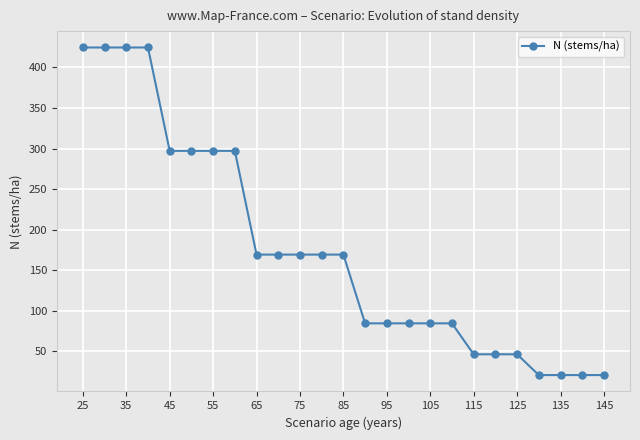

What is the value of the 7th point from the left?

297.1